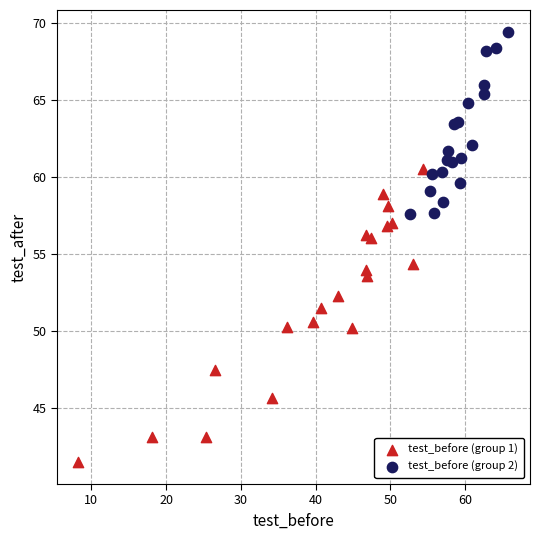

Which series has the largest Y range (max minus min)?

test_before (group 1)